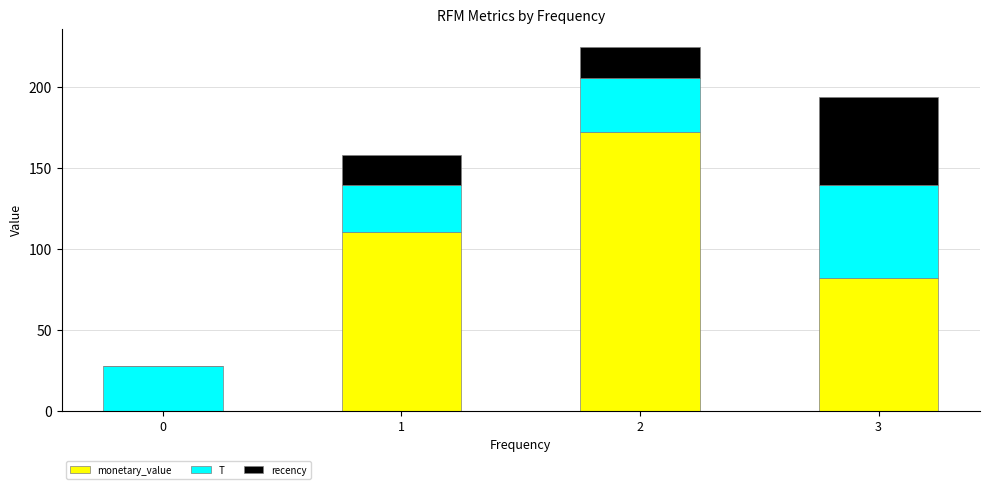

What are all the series names shown in the legend?

monetary_value, T, recency